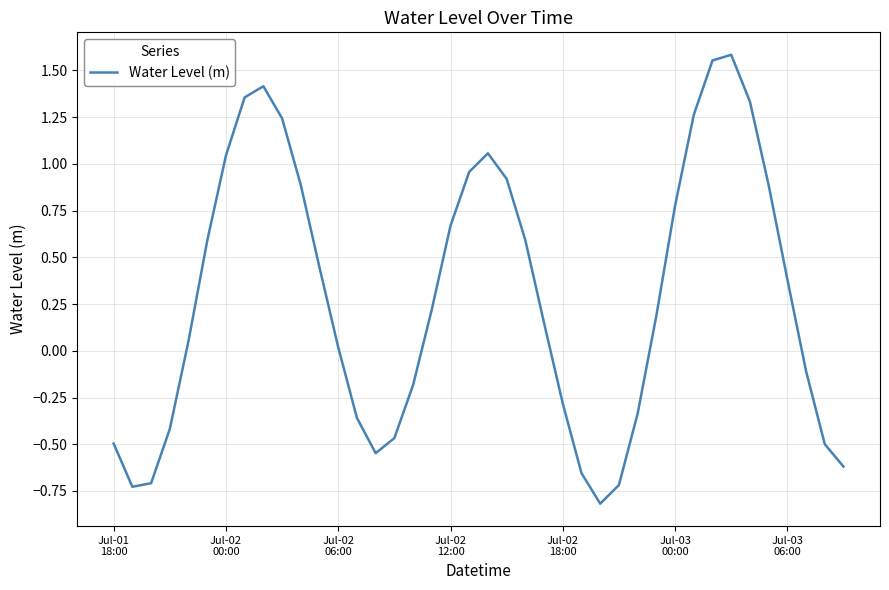

What is the minimum value shown in the chart?

-0.8